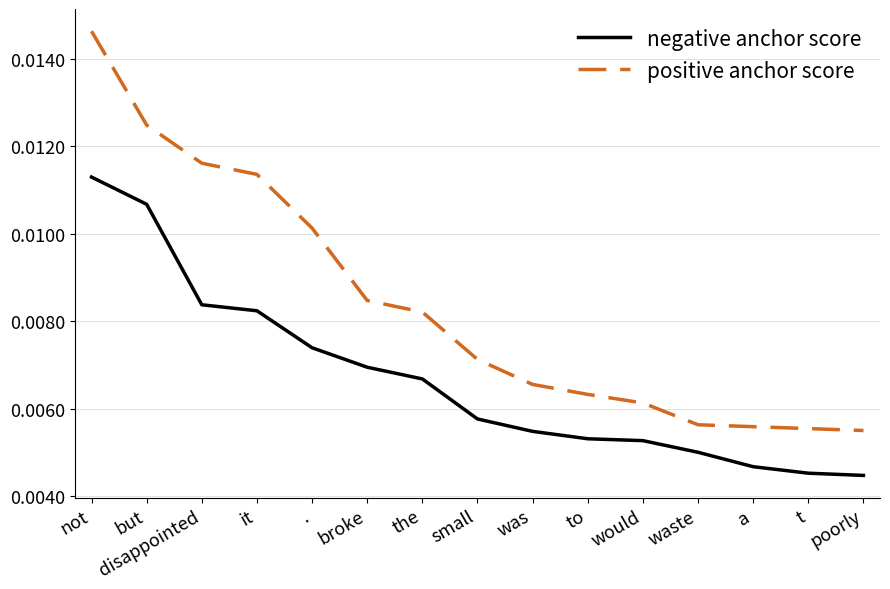

How many lines are shown in the chart?

2